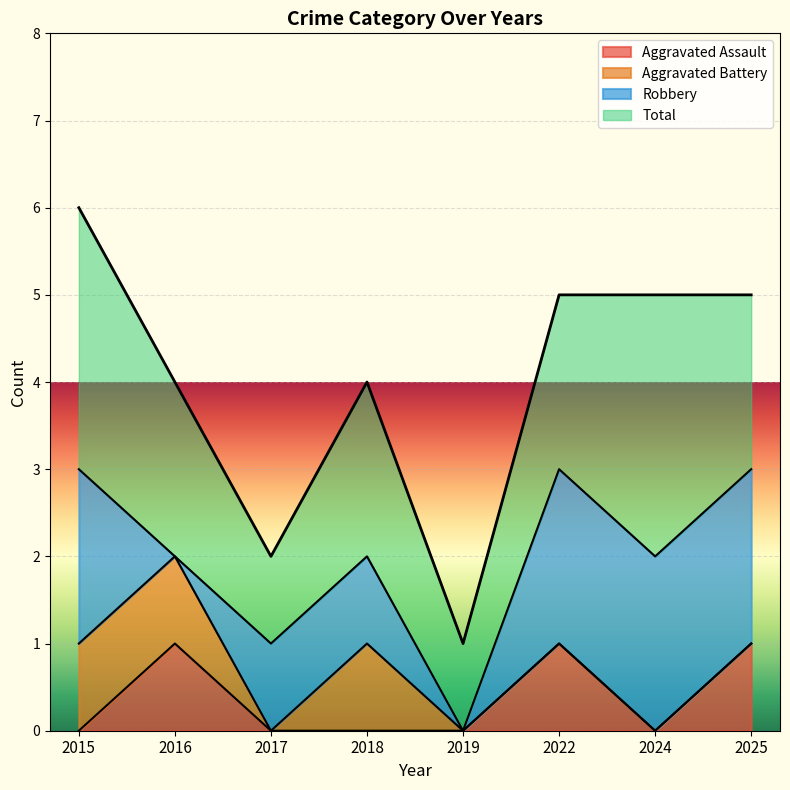

Does the chart display data point markers on the line(s)?

No